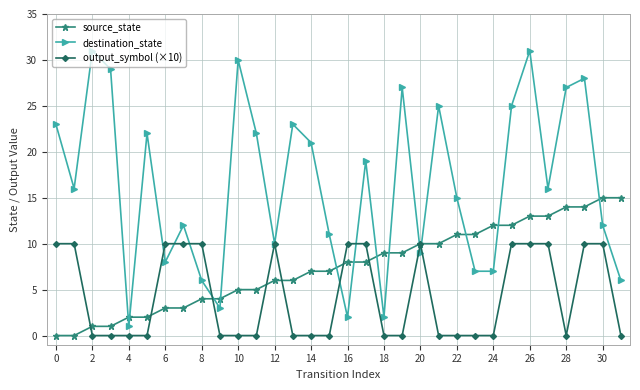

How many interior local peaks does the destination_state series have?

10